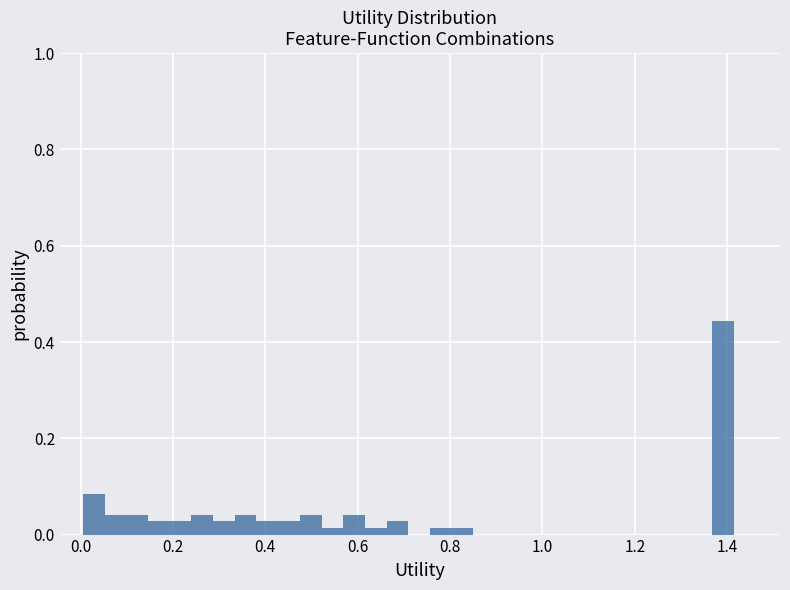

Read against the x-axis, roughly where is the centre of the tallest bar?

1.40